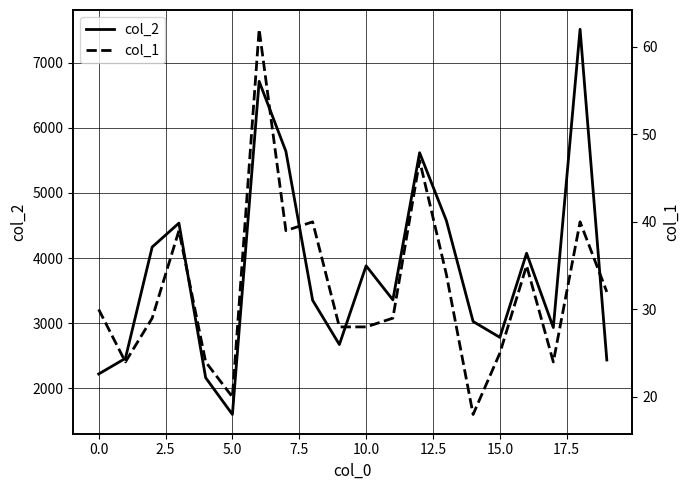

What is the maximum value for col_2?

7511